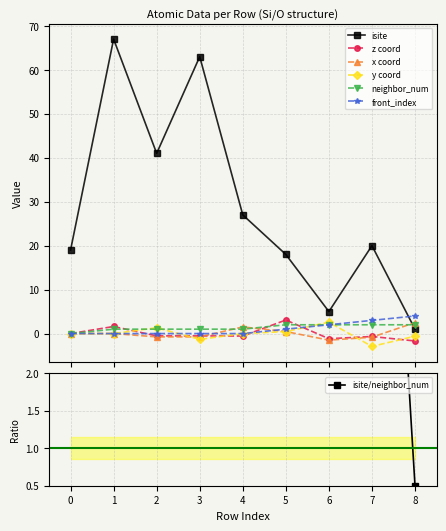

Reading left to right, what are all the values shown in this chart?

isite: 19.0	67.0	41.0	63.0	27.0	18.0	5.0	20.0	1.0
z: 0.0	1.6	-0.5	-0.5	-0.6	3.1	-1.2	-0.7	-1.7
x: 0.0	0.0	-0.8	-0.8	1.5	0.5	-1.5	-0.8	2.5
y: 0.0	0.0	1.3	-1.3	0.0	0.4	2.6	-2.9	-0.6
neighbor_num: 0.0	1.0	1.0	1.0	1.0	2.0	2.0	2.0	2.0
front_index: 0.0	0.0	0.0	0.0	0.0	1.0	2.0	3.0	4.0